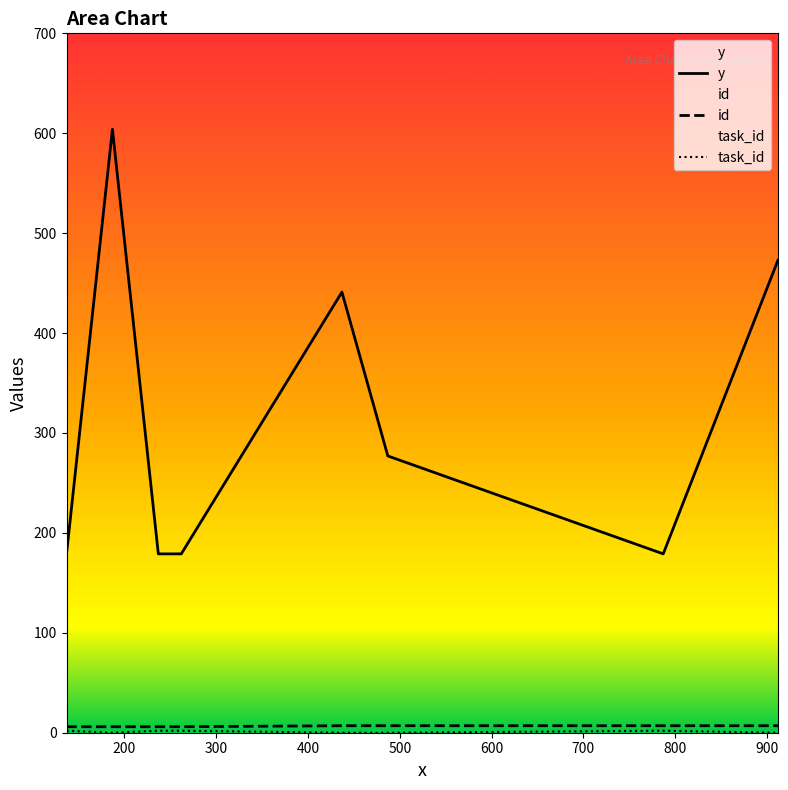

What are all the series names shown in the legend?

y, id, task_id